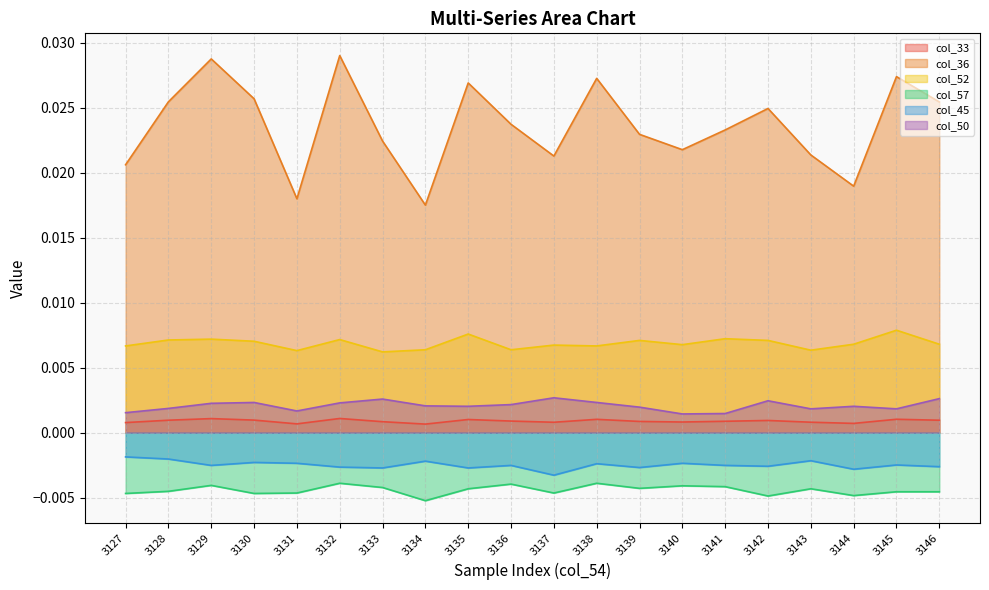

Which series has the largest total across all categories?

col_36